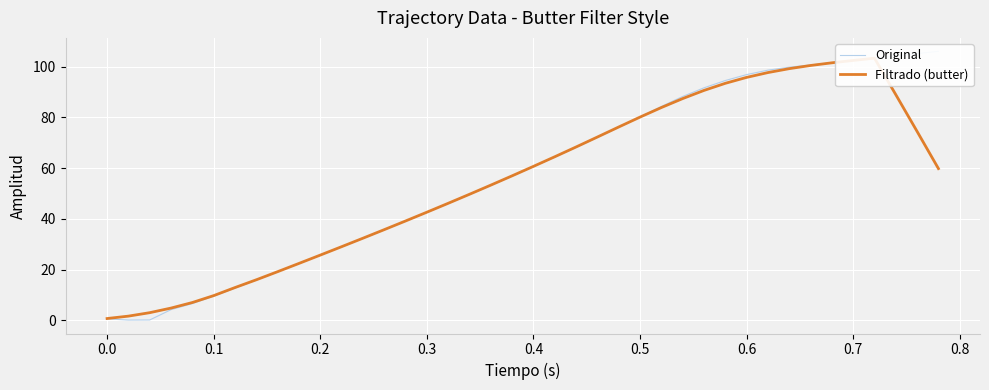

True or false: Filtrado (butter) has a value of 143.7 at 37.

False